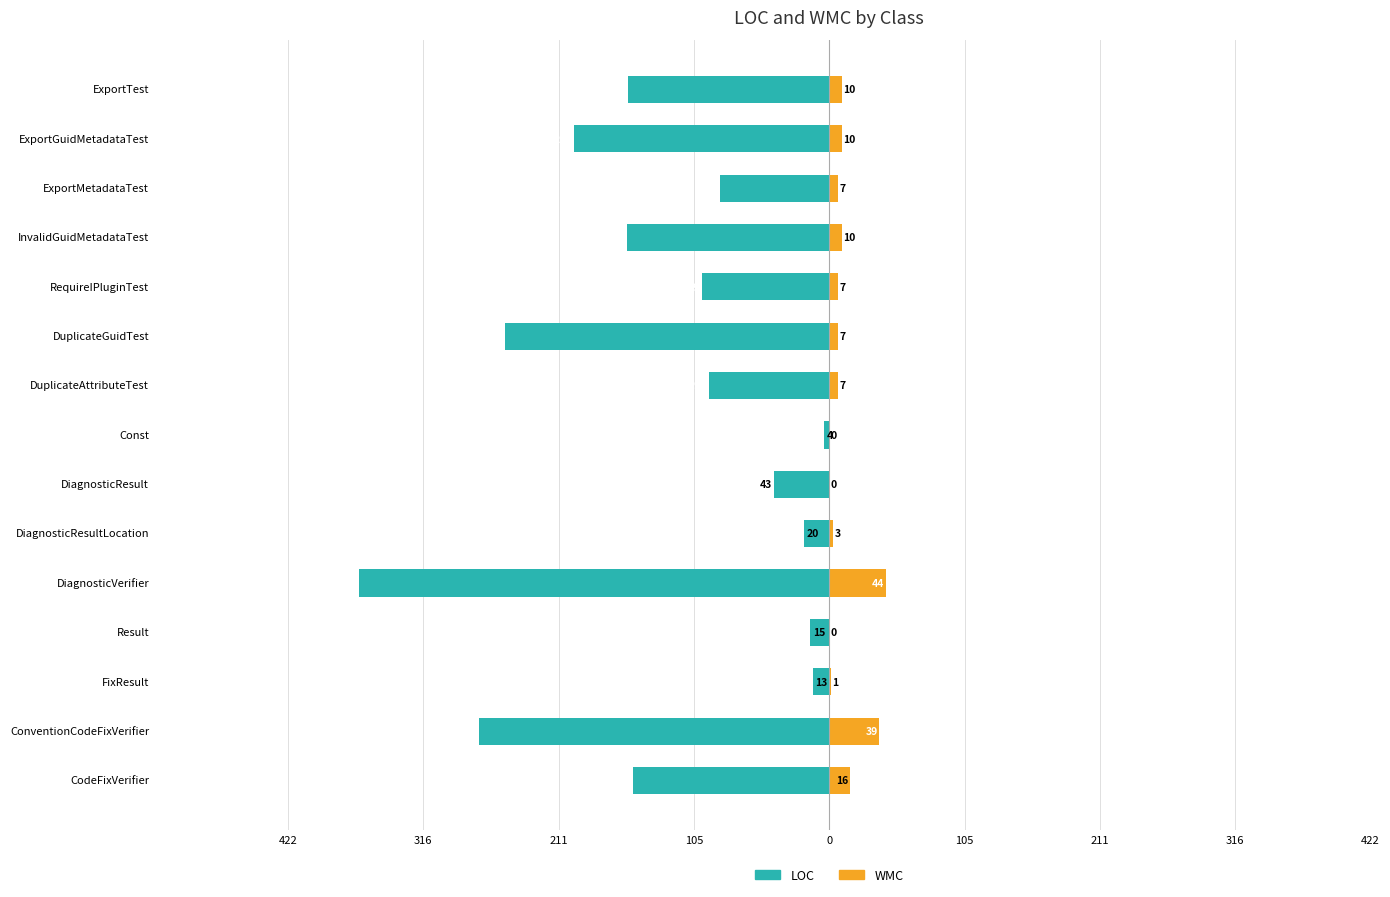

Which series has the largest range (max minus min)?

LOC